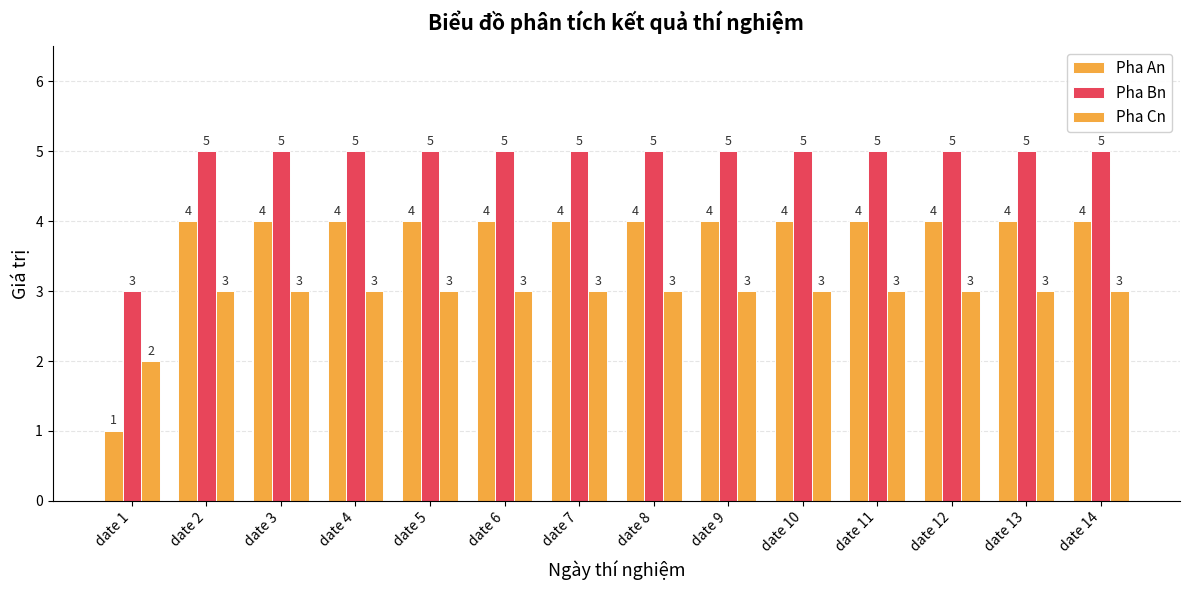

Which series has the largest total across all categories?

Pha Bn